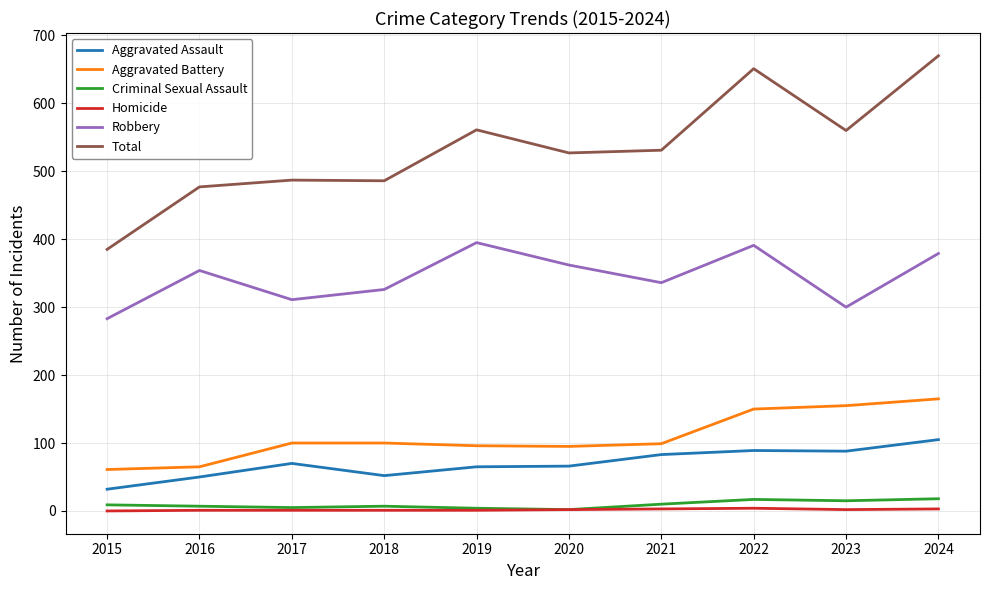

True or false: Total has more than 1 interior local peaks.

True